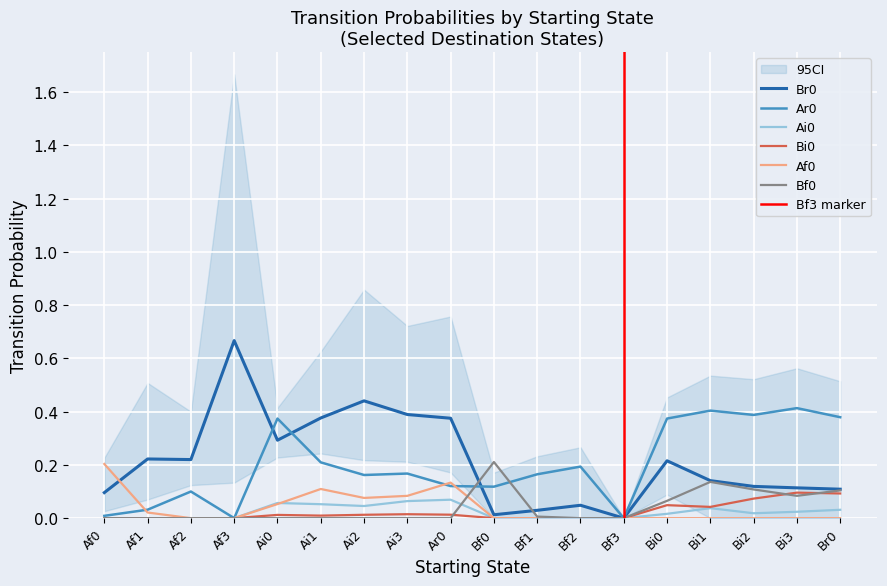

Reading left to right, list all the values displayed in this chart.

Br0: Af0=0.1	Af1=0.2	Af2=0.2	Af3=0.7	Ai0=0.3	Ai1=0.4	Ai2=0.4	Ai3=0.4	Ar0=0.4	Bf0=0.0	Bf1=0.0	Bf2=0.0	Bf3=0.0	Bi0=0.2	Bi1=0.1	Bi2=0.1	Bi3=0.1	Br0=0.1
Ar0: Af0=0.0	Af1=0.0	Af2=0.1	Af3=0.0	Ai0=0.4	Ai1=0.2	Ai2=0.2	Ai3=0.2	Ar0=0.1	Bf0=0.1	Bf1=0.2	Bf2=0.2	Bf3=0.0	Bi0=0.4	Bi1=0.4	Bi2=0.4	Bi3=0.4	Br0=0.4
Ai0: Af0=0.0	Af1=0.0	Af2=0.0	Af3=0.0	Ai0=0.1	Ai1=0.1	Ai2=0.0	Ai3=0.1	Ar0=0.1	Bf0=0.0	Bf1=0.0	Bf2=0.0	Bf3=0.0	Bi0=0.0	Bi1=0.0	Bi2=0.0	Bi3=0.0	Br0=0.0
Bi0: Af0=0.0	Af1=0.0	Af2=0.0	Af3=0.0	Ai0=0.0	Ai1=0.0	Ai2=0.0	Ai3=0.0	Ar0=0.0	Bf0=0.0	Bf1=0.0	Bf2=0.0	Bf3=0.0	Bi0=0.0	Bi1=0.0	Bi2=0.1	Bi3=0.1	Br0=0.1
Af0: Af0=0.2	Af1=0.0	Af2=0.0	Af3=0.0	Ai0=0.1	Ai1=0.1	Ai2=0.1	Ai3=0.1	Ar0=0.1	Bf0=0.0	Bf1=0.0	Bf2=0.0	Bf3=0.0	Bi0=0.0	Bi1=0.0	Bi2=0.0	Bi3=0.0	Br0=0.0
Bf0: Af0=0.0	Af1=0.0	Af2=0.0	Af3=0.0	Ai0=0.0	Ai1=0.0	Ai2=0.0	Ai3=0.0	Ar0=0.0	Bf0=0.2	Bf1=0.0	Bf2=0.0	Bf3=0.0	Bi0=0.1	Bi1=0.1	Bi2=0.1	Bi3=0.1	Br0=0.1